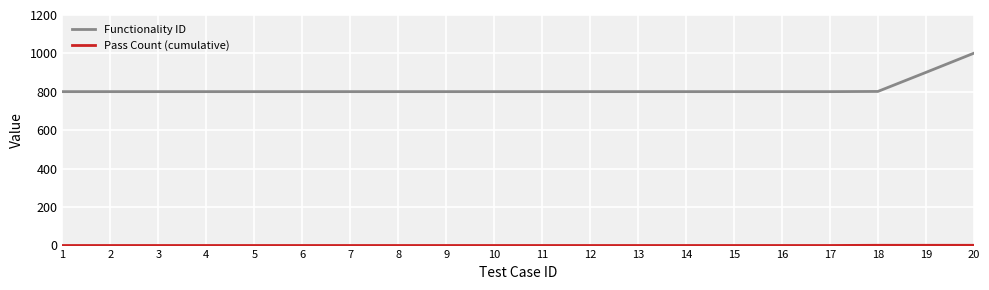

The value of Functionality ID at 20 is 1001. True or false?

True